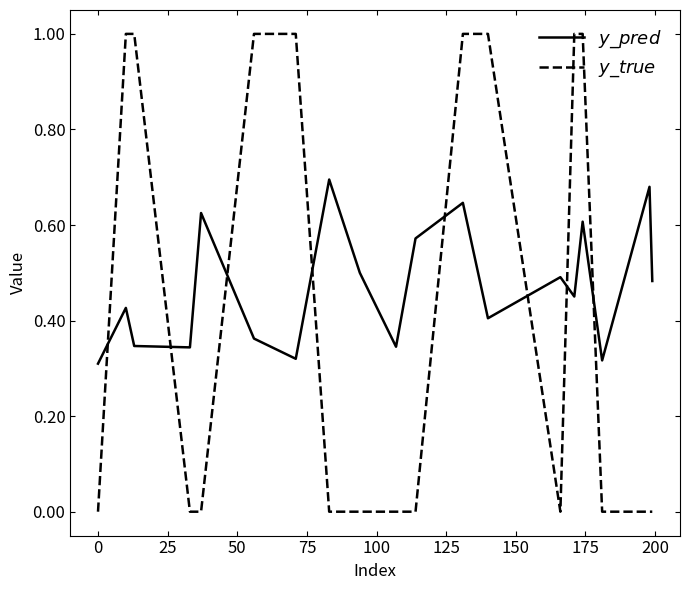

What is the average value of the $y\_true$ series?

0.4